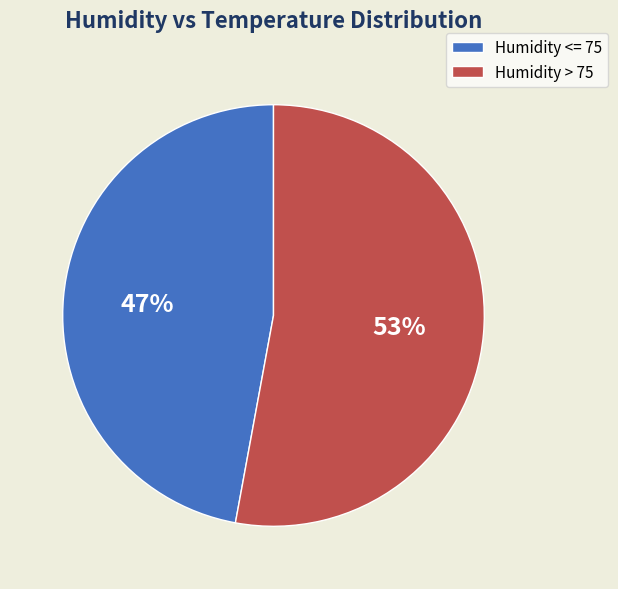

True or false: Humidity > 75 accounts for 67% of the total.

False